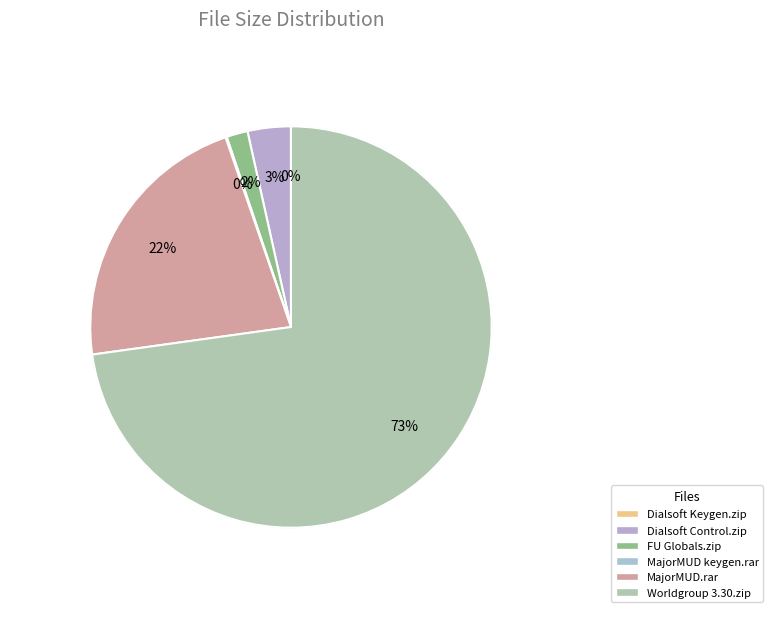

How many segments does this pie chart have?

6